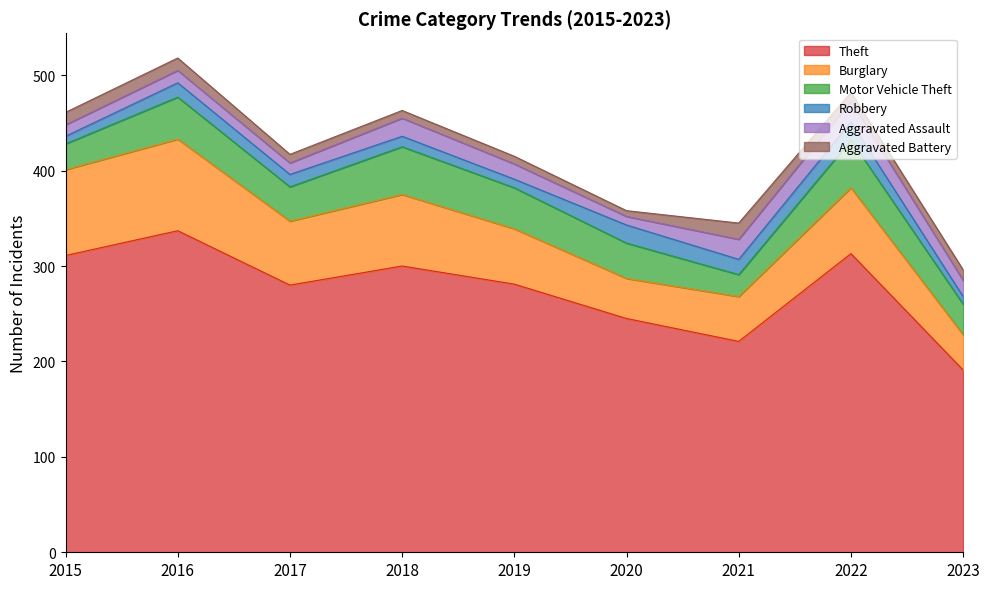

Reading right to left, extract all data points from this chart.

Theft: 191	313	221	245	281	300	280	337	311
Burglary: 37	69	47	42	58	75	67	96	90
Motor Vehicle Theft: 32	50	23	37	43	50	36	44	27
Robbery: 8	19	16	19	9	11	13	15	8
Aggravated Assault: 17	22	21	9	16	19	12	13	12
Aggravated Battery: 11	9	17	6	8	8	9	13	13